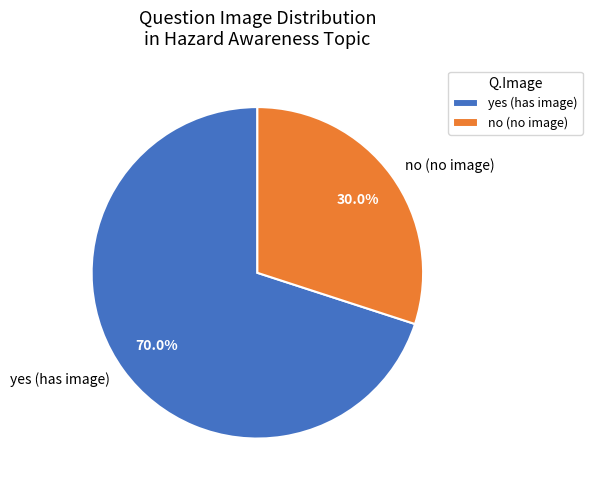

To the nearest percent, what percentage of the pie is yes?

70%